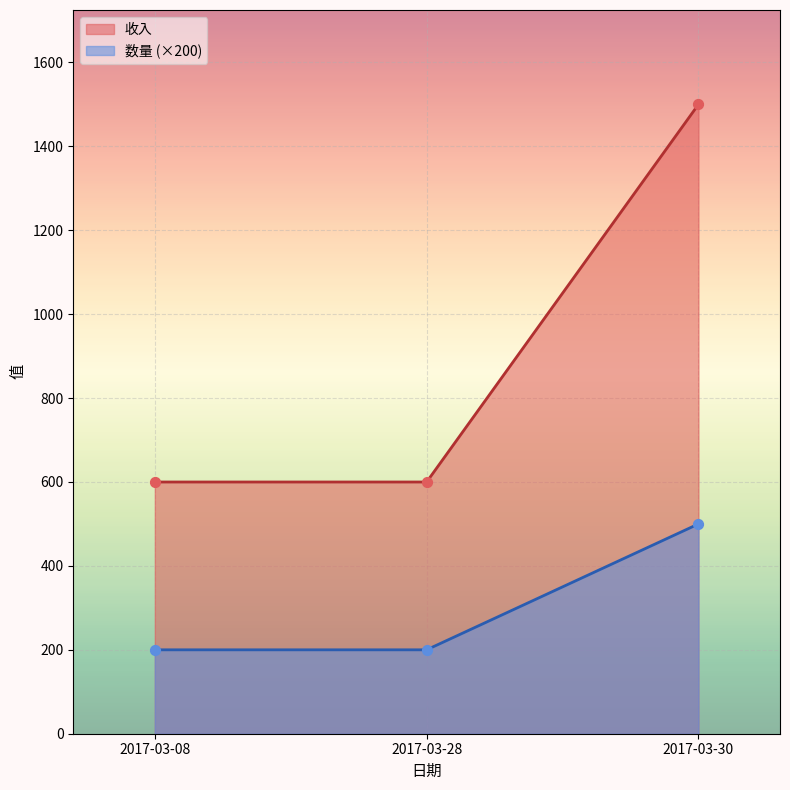

What are all the series names shown in the legend?

收入, 数量 (×200)